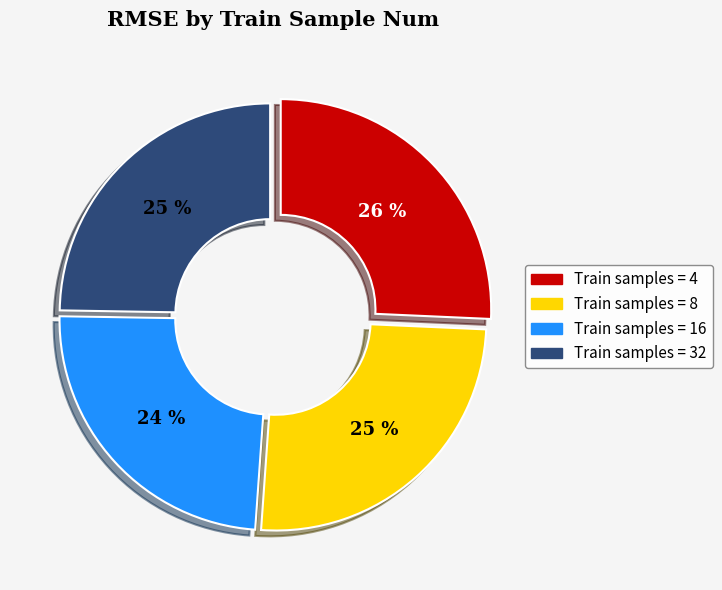

Is there a majority slice in this chart?

No